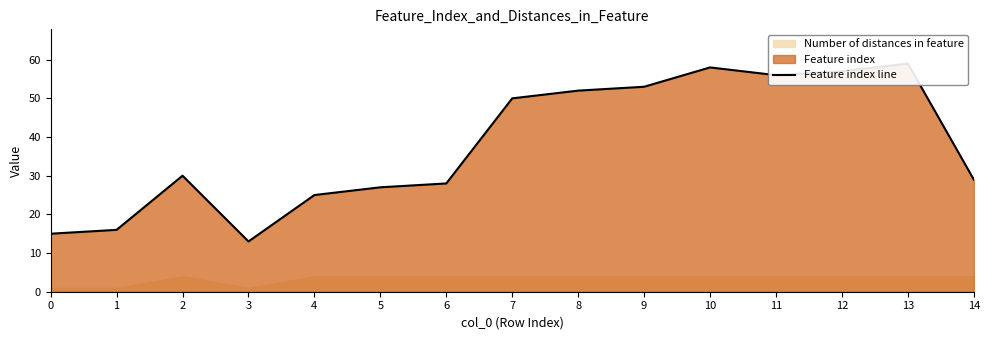

Where is the data nearest to the value 36?

2